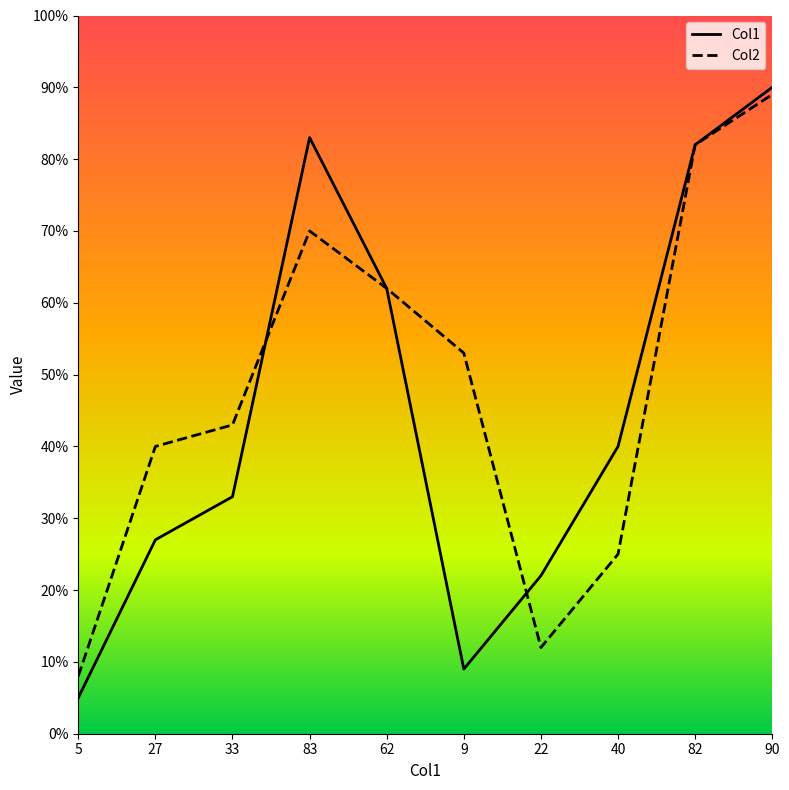

How many values in the Col1 series are below 40?

5